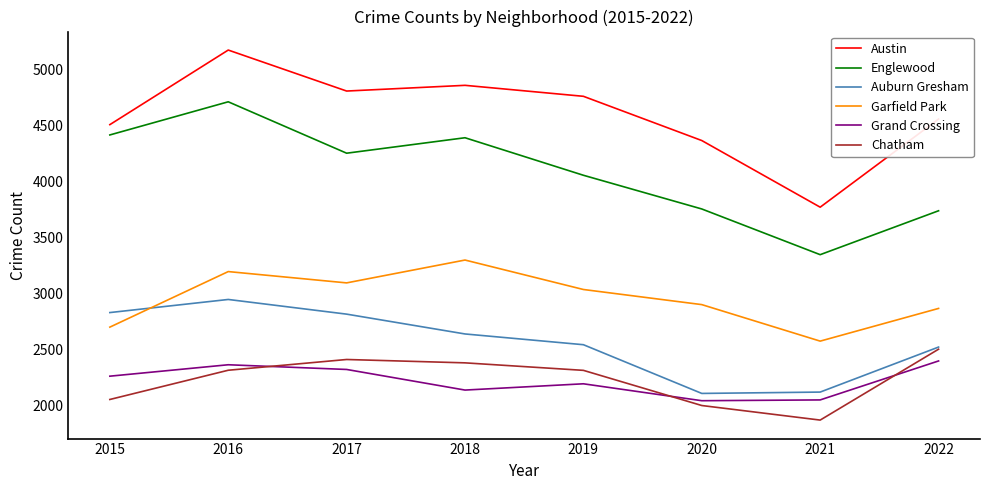

Does the chart have visible grid lines?

No